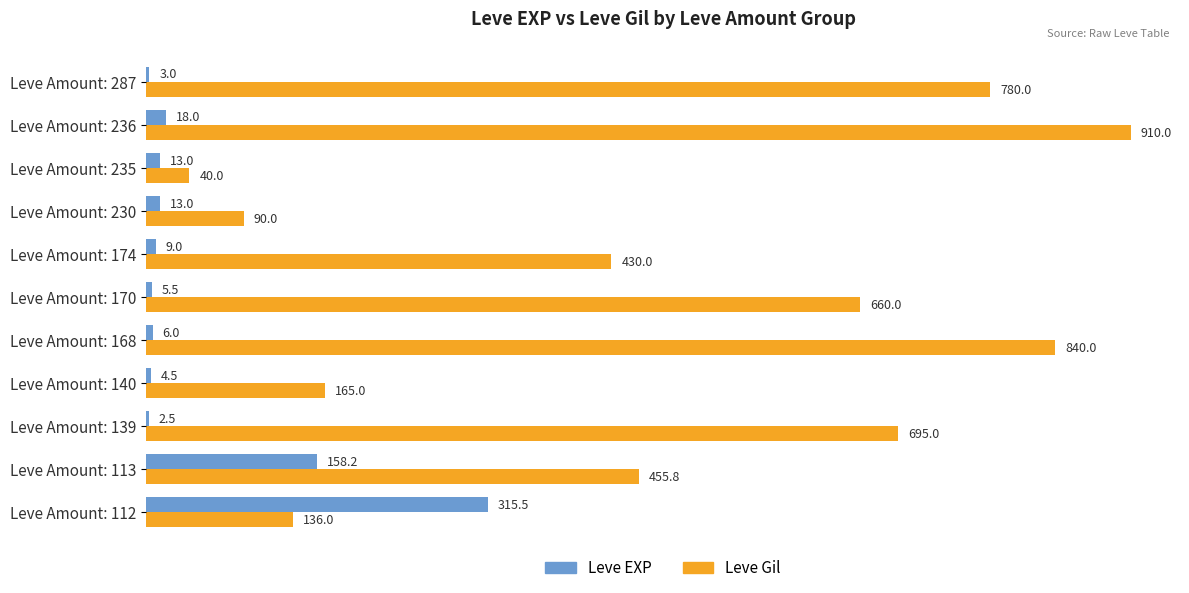

At which label is Leve Gil closest to 475?

Leve Amount: 113